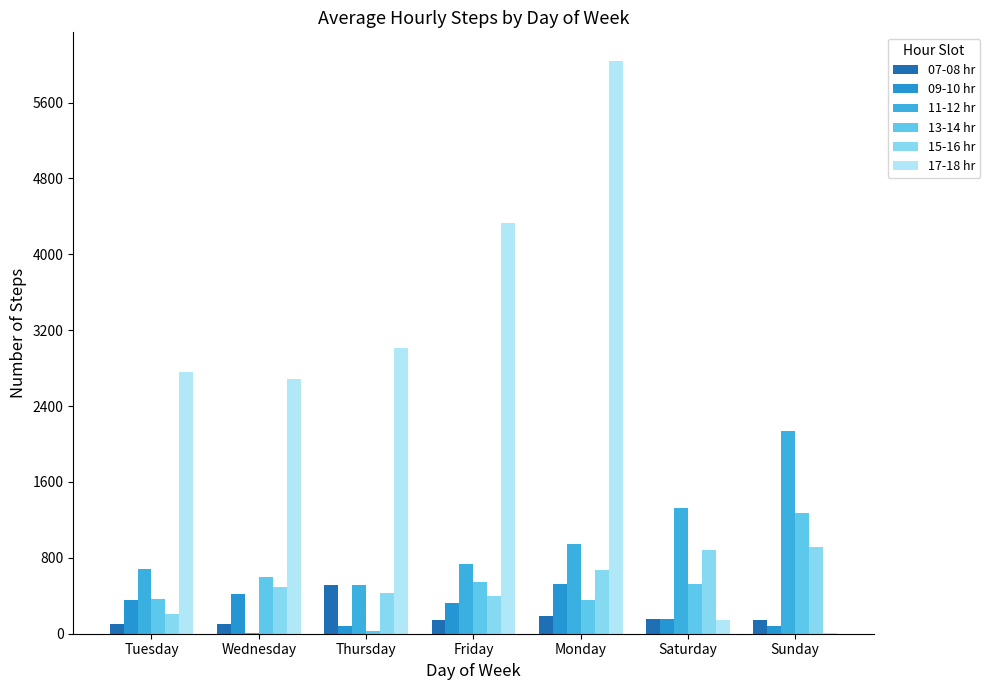

What is the value of the 15-16 hr bar at the 2nd from the left?

496